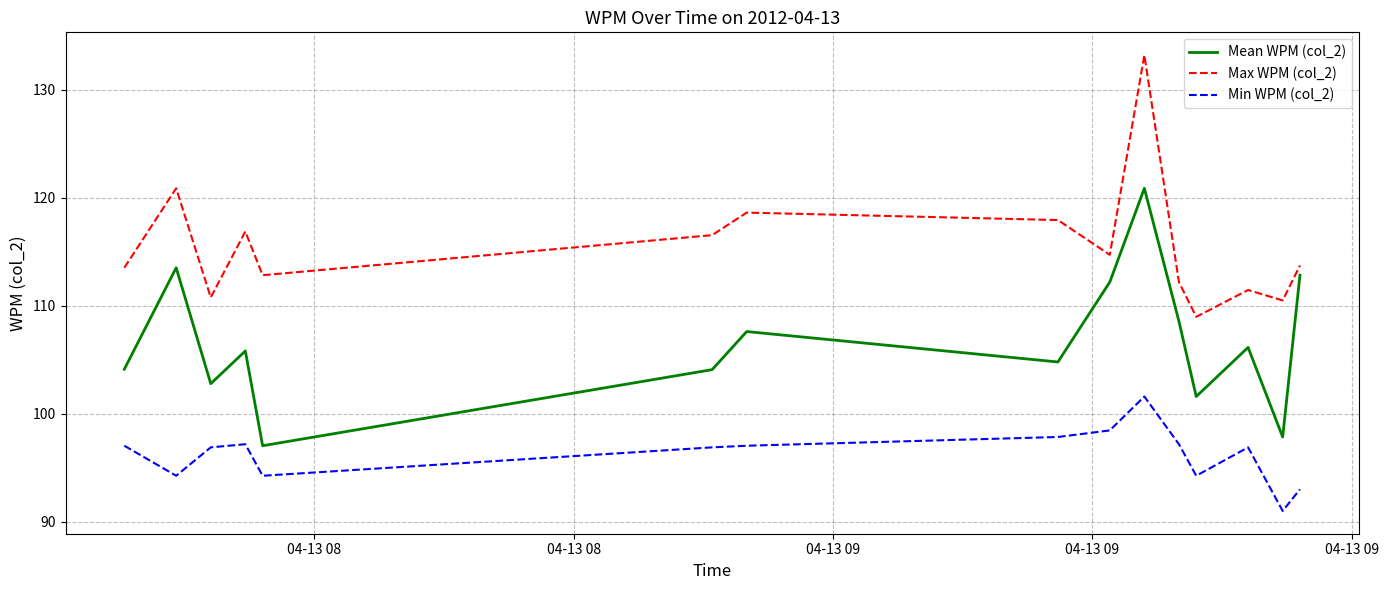

What are all the series names shown in the legend?

Mean WPM (col_2), Max WPM (col_2), Min WPM (col_2)